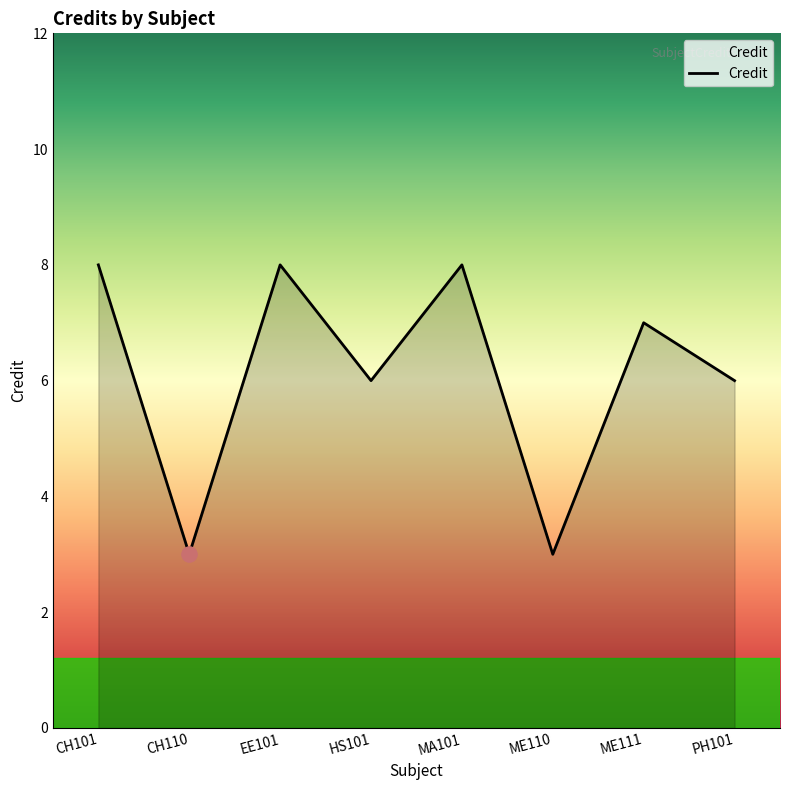

Between CH101 and CH110, which is larger?

CH101